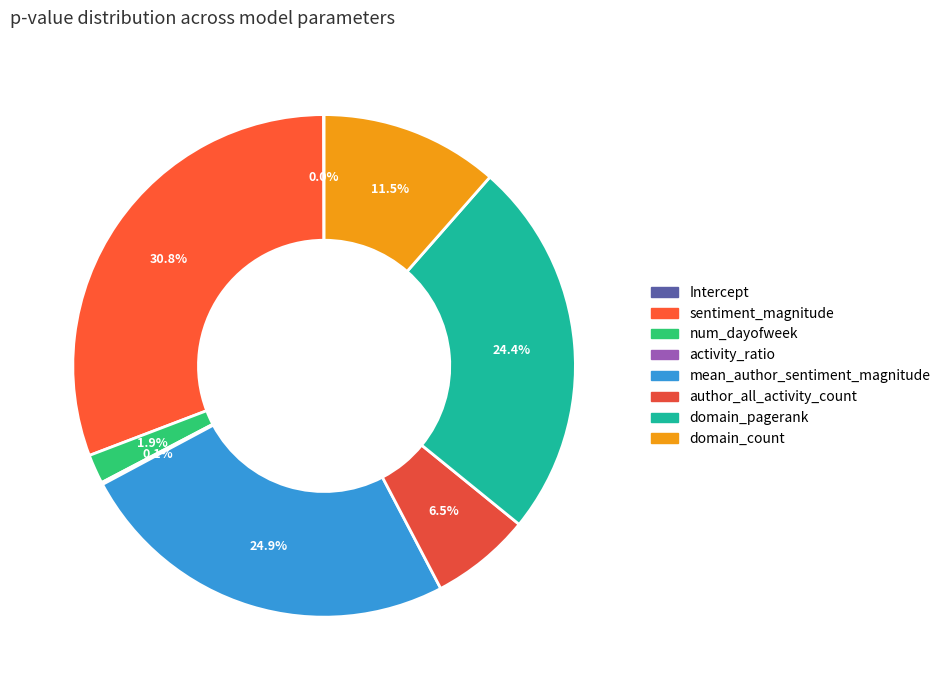

To the nearest percent, what is the combined percentage of sentiment_magnitude and activity_ratio?

31%